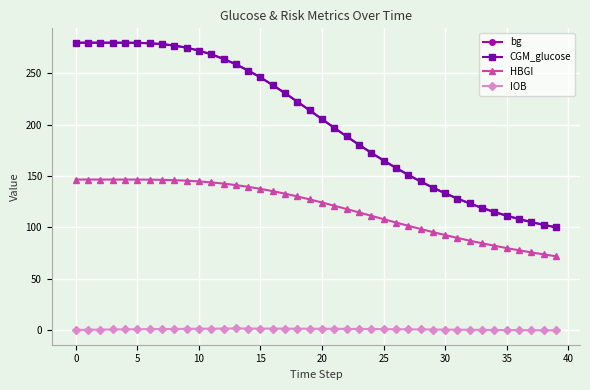

What is the value of the bg point at the 16th from the left?

246.1